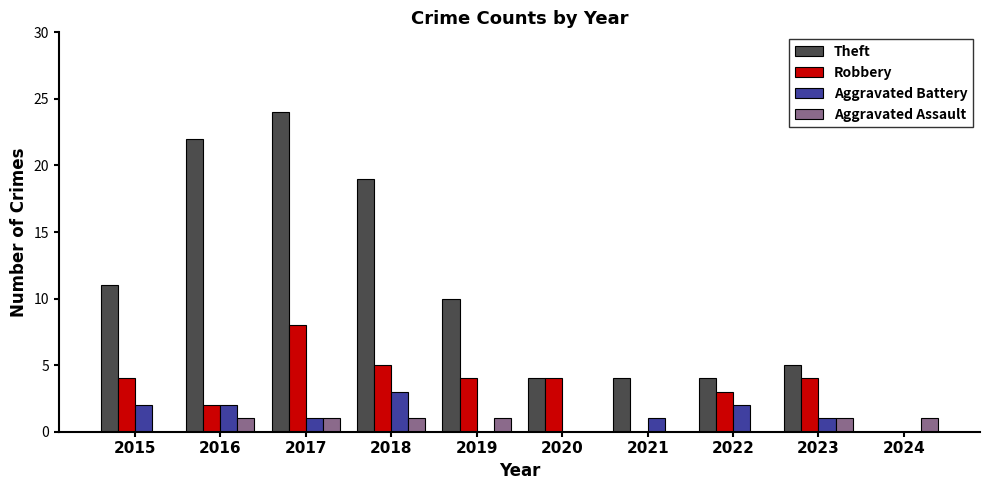

Which series changed the most between 2019 and 2024?

Theft